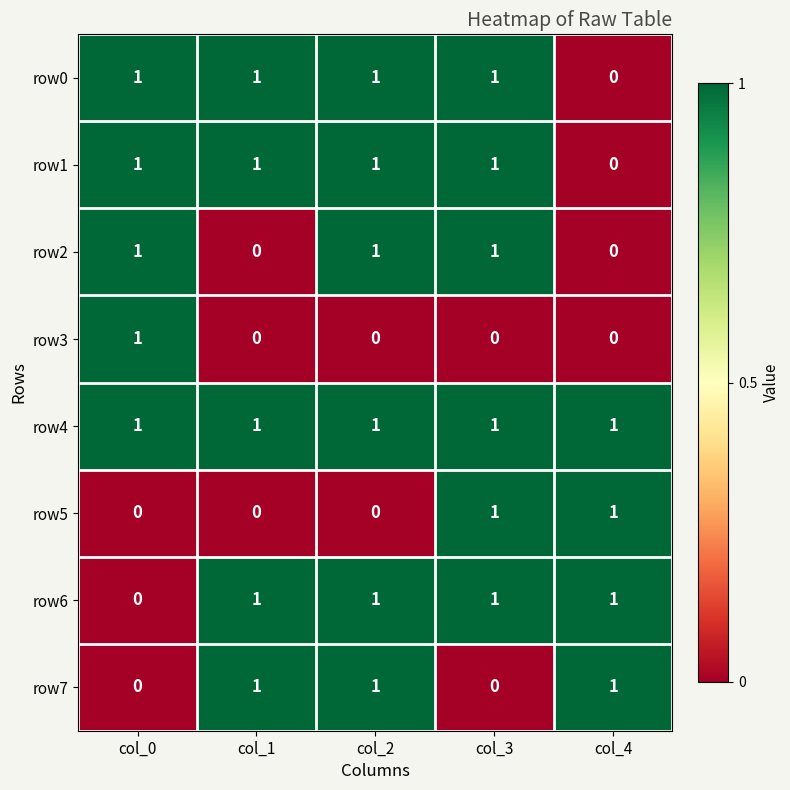

Is it true that row7 equals 1 at col_4?

True